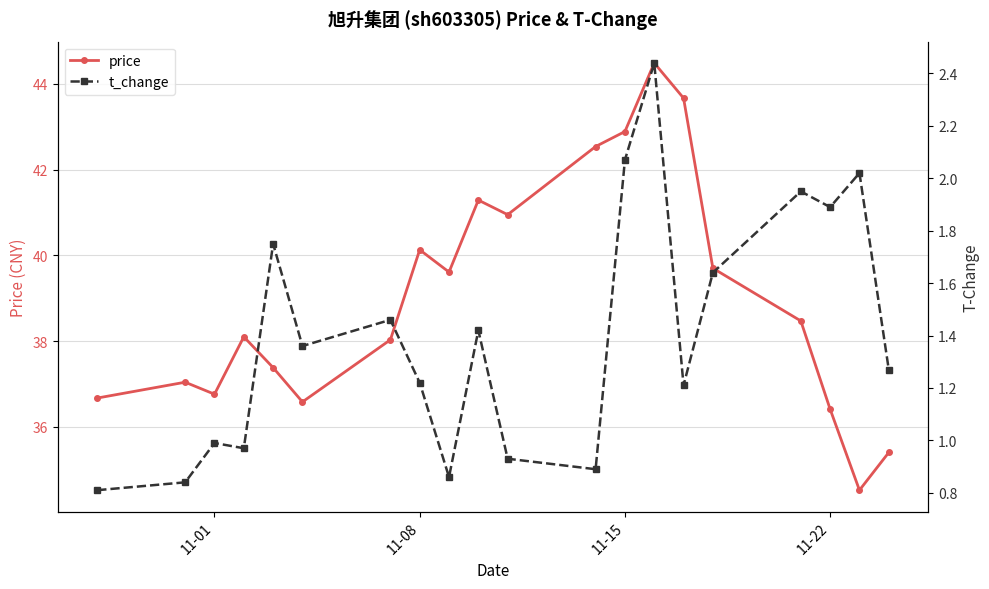

What are all the series names shown in the legend?

price, t_change